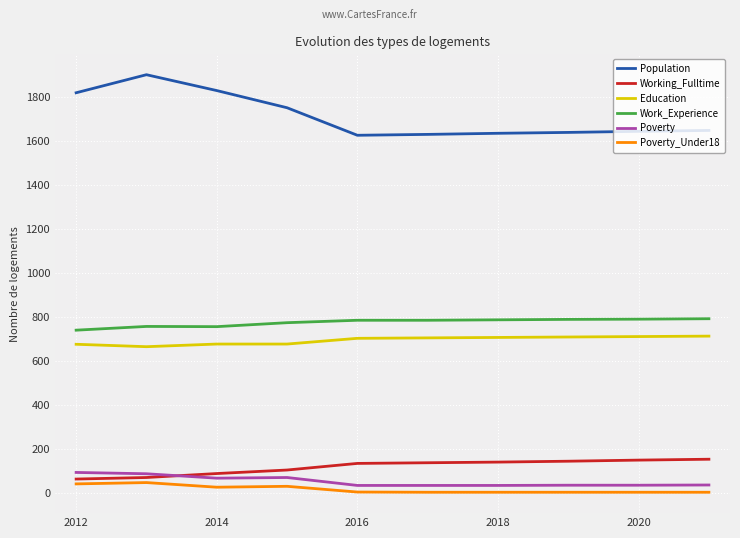

What is the minimum value shown in the chart?

3